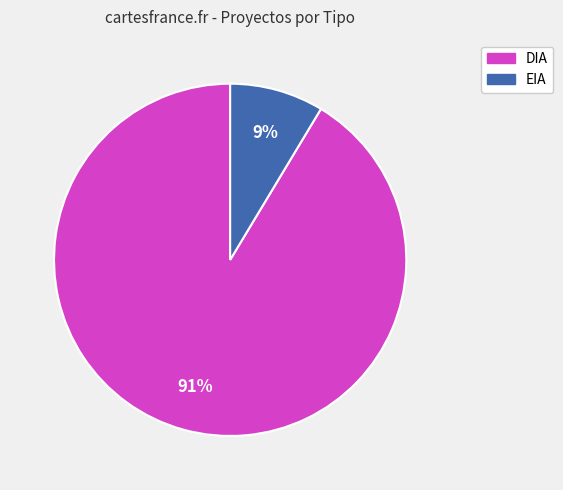

What percentage is the EIA slice, to the nearest percent?

9%